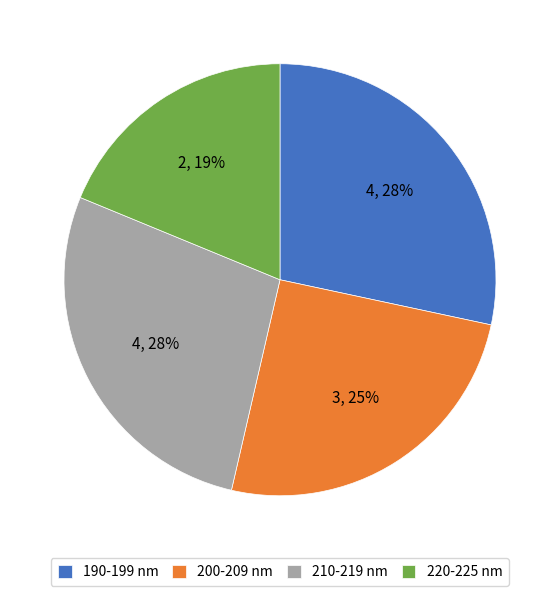

Which slice is the smallest?

220-225 nm